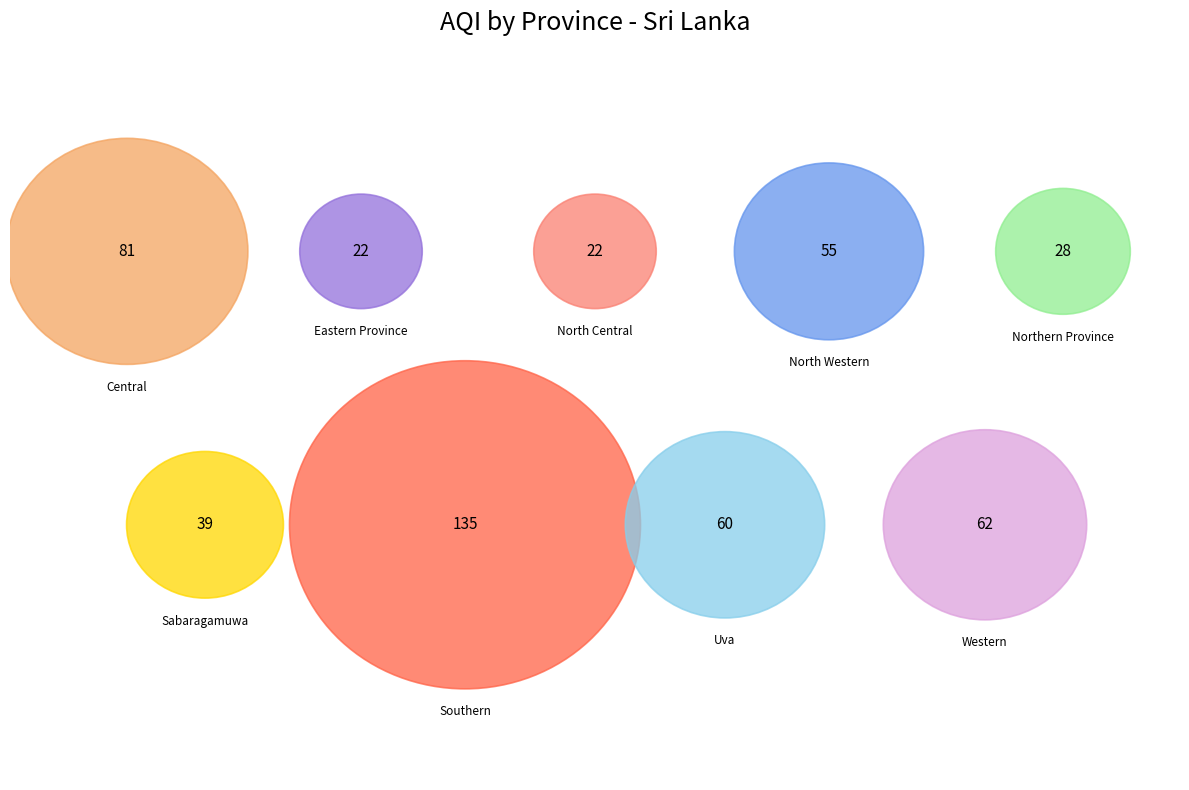

Rank the categories by value from highest to lowest.

Southern, Central, Western, Uva, North Western, Sabaragamuwa, Northern Province, Eastern Province, North Central